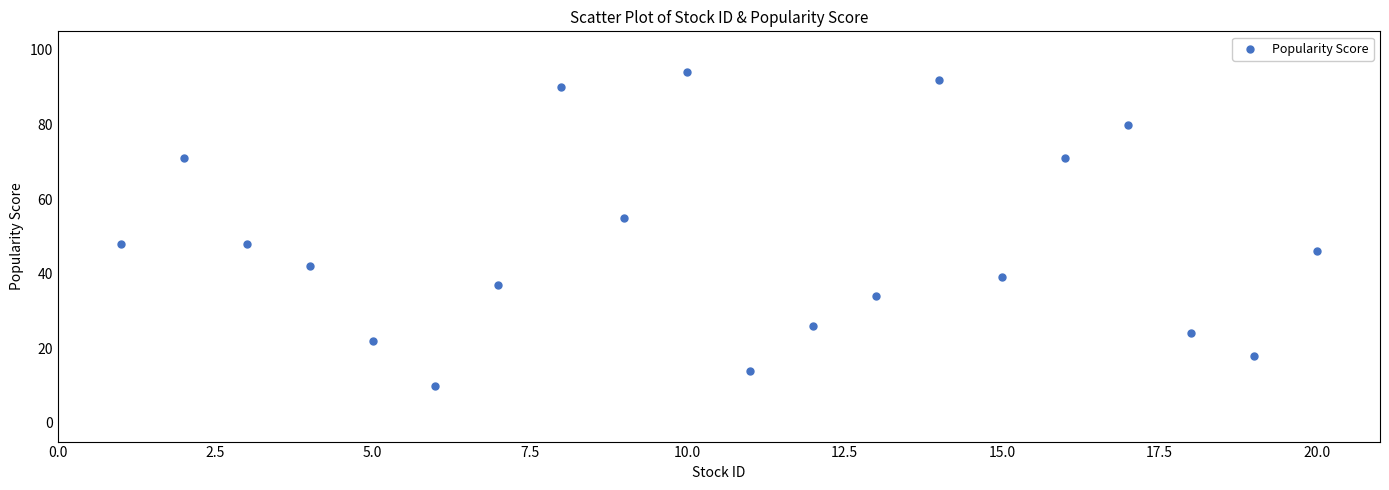

What is the range of Y values (max minus min)?

84